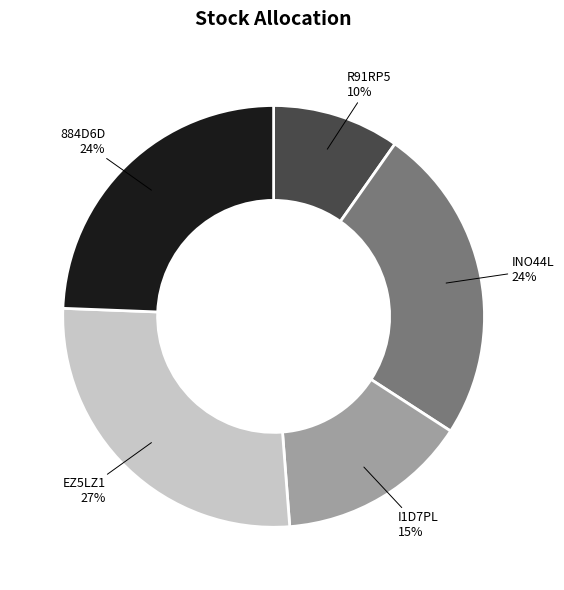

To the nearest percent, what percentage of the pie is R91RP5?

10%